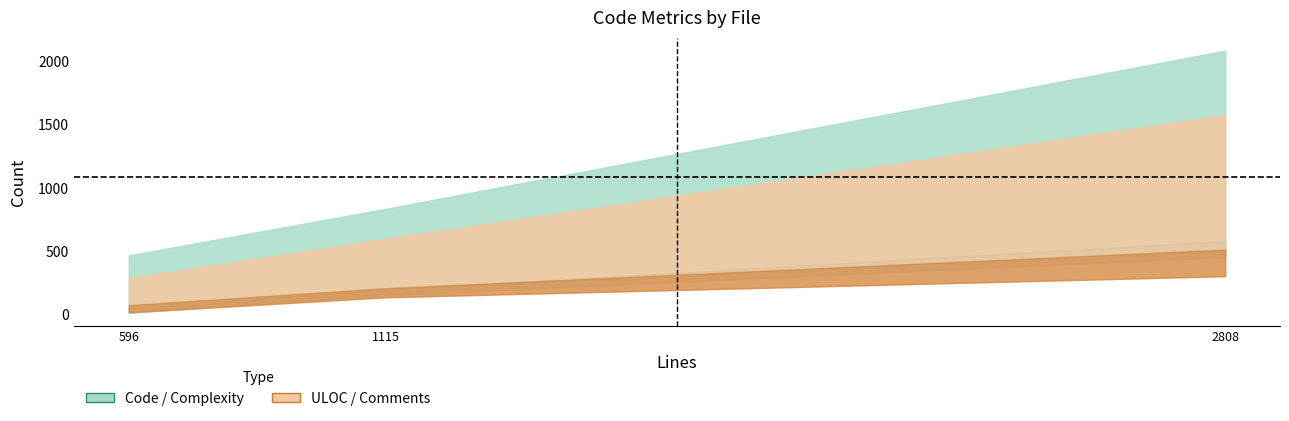

Which series has the widest spread of values?

Code